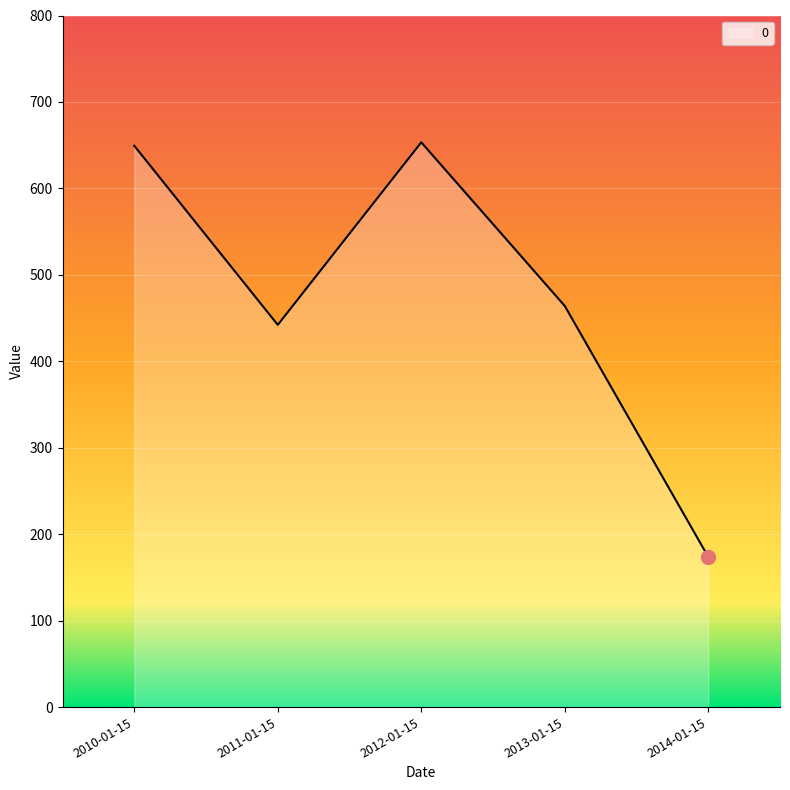

At which category does the data reach its first local valley?

2011-01-15